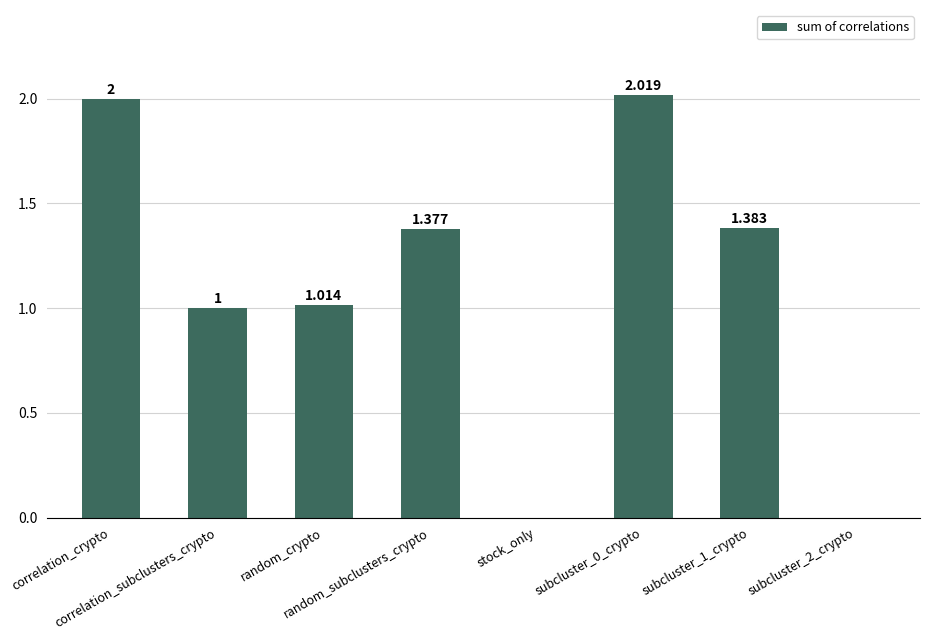

How many series are shown in this chart?

1